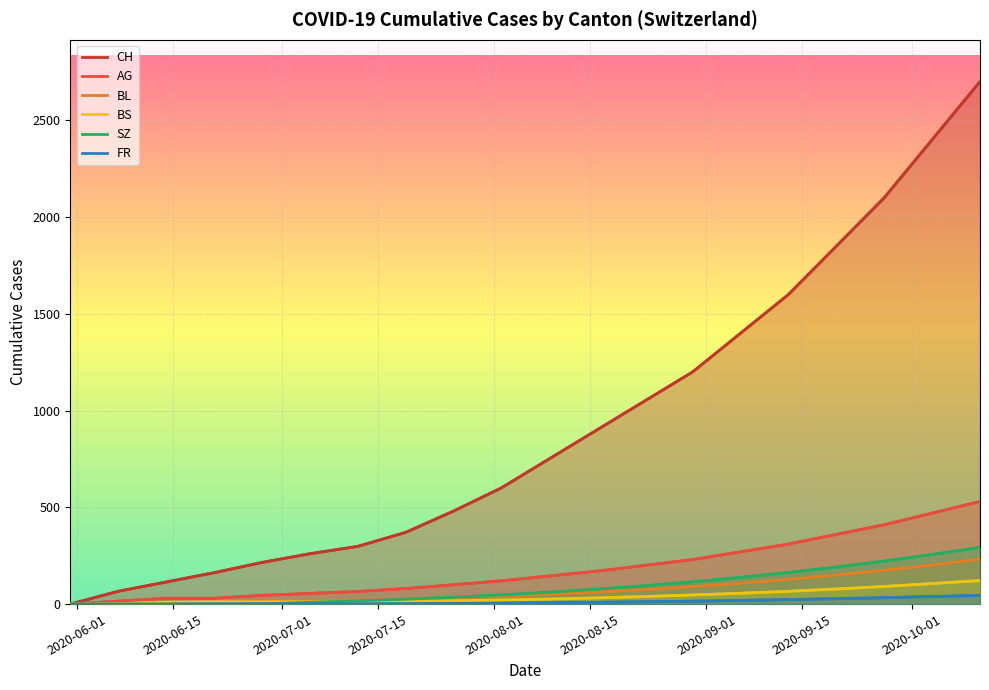

Reading right to left, transcribe all the data shown in this chart.

CH: 2700	2400	2100	1850	1600	1400	1200	1050	900	750	600	480	370	298	260	215	162	114	66	0
AG: 530	470	410	360	310	270	230	200	170	145	120	100	80	65	55	45	30	30	15	0
BL: 232	202	175	150	128	108	90	75	62	50	40	32	25	20	14	10	8	6	2	0
BS: 122	106	91	78	66	56	47	39	32	26	21	17	14	12	12	11	11	9	3	0
SZ: 293	256	222	191	163	138	115	95	77	61	47	35	25	17	9	1	1	0	0	0
FR: 45	39	33	28	23	19	15	12	9	7	5	4	3	2	2	2	1	0	0	0